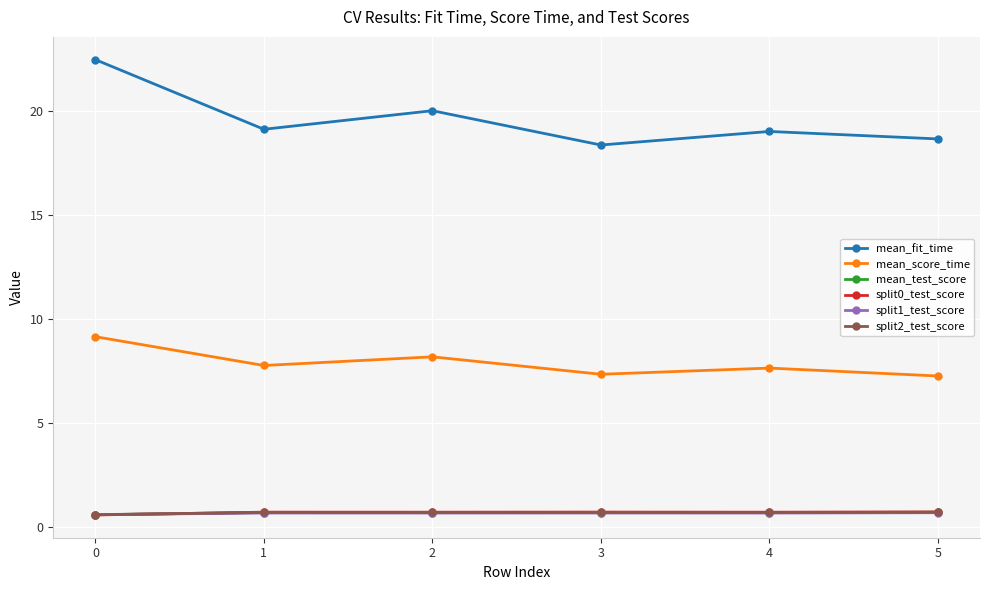

The value of mean_score_time at 2 is 10.6. True or false?

False